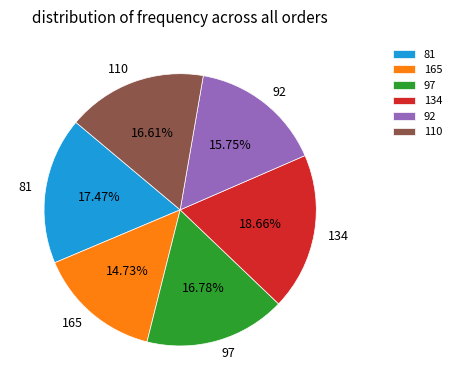

Is there a majority slice in this chart?

No